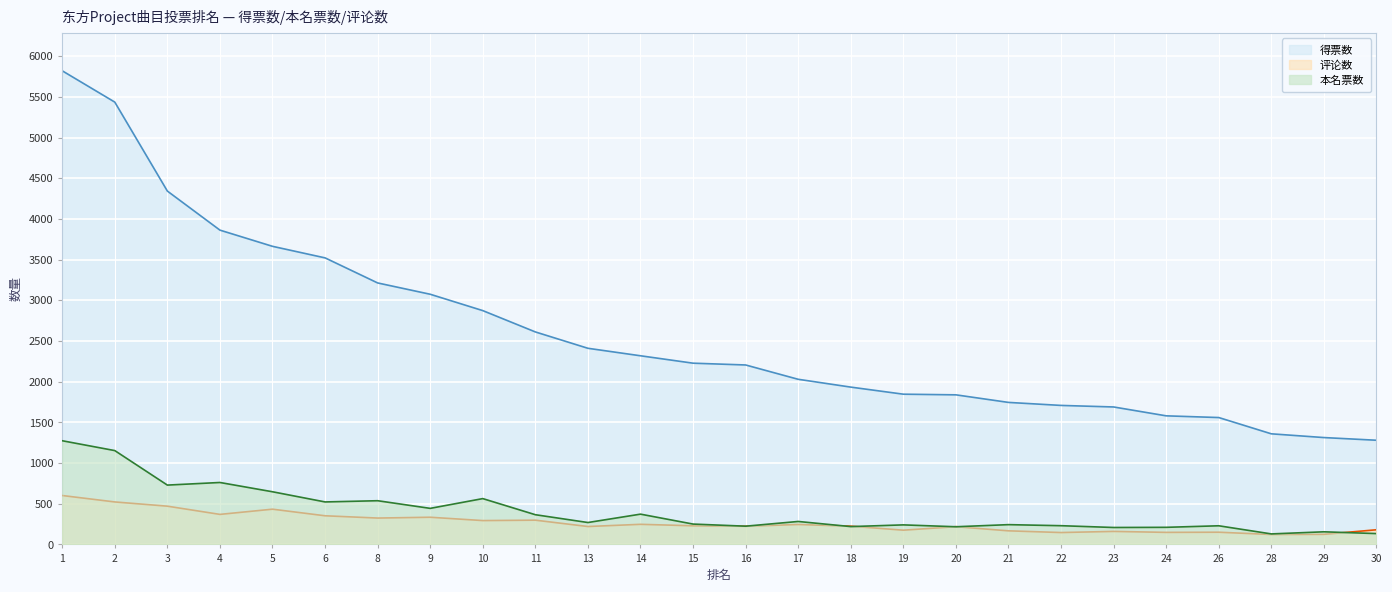

How many lines are shown in the chart?

3